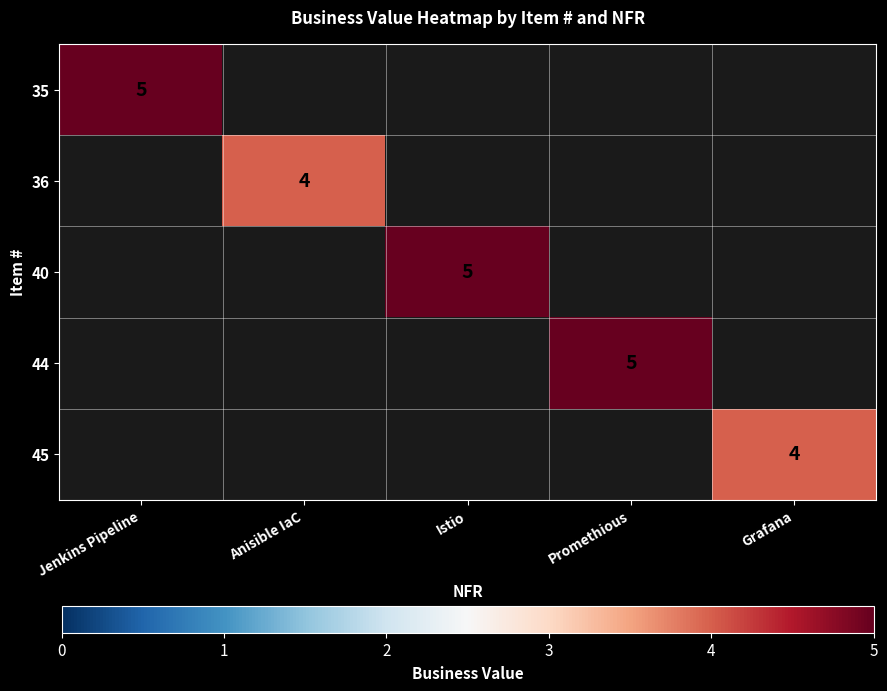

The value of 40 at Istio is 1. True or false?

False